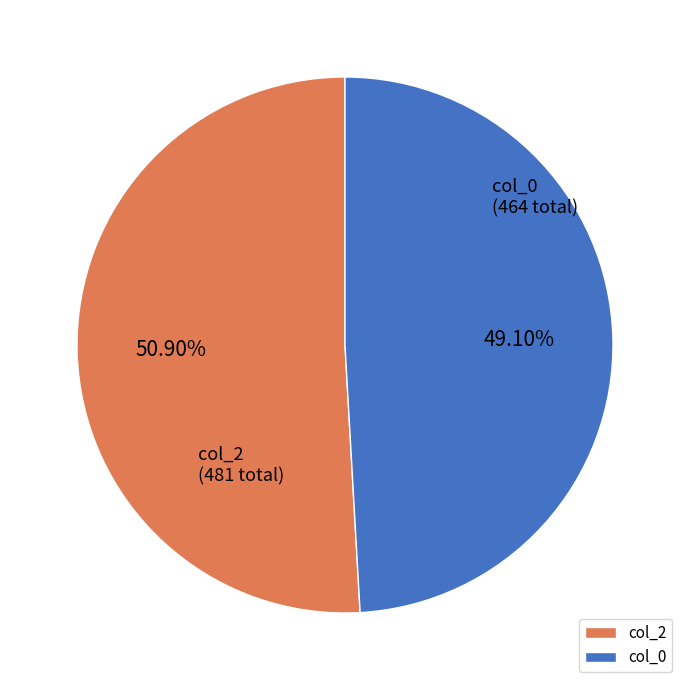

How many slices are in this pie chart?

2